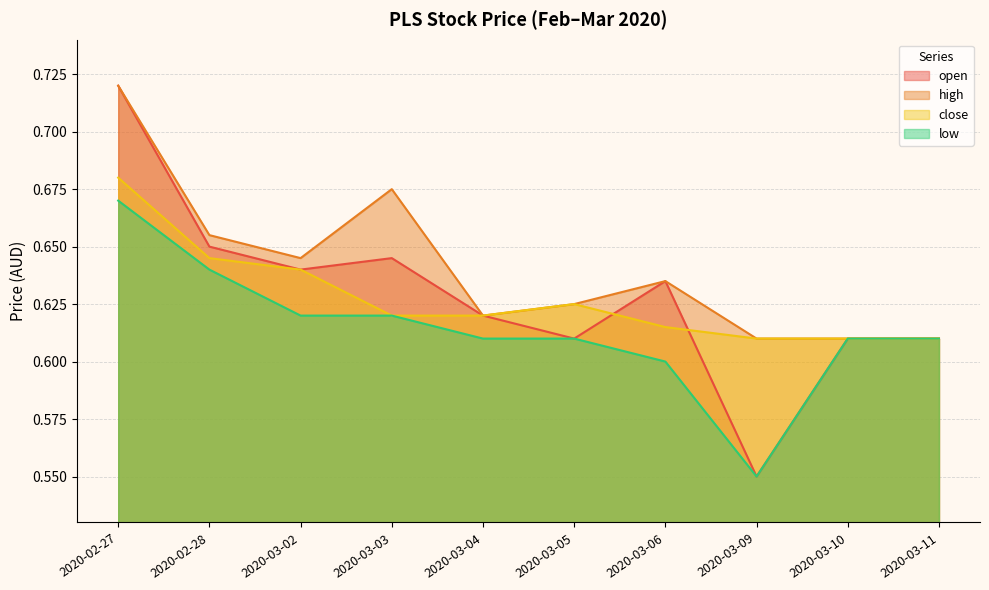

What is the total value across all series at 2020-03-03?

2.6